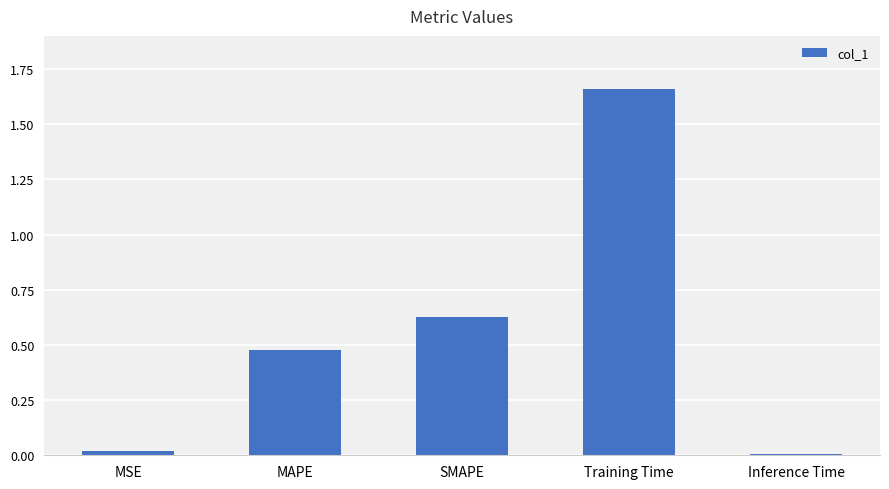

How many bars are there in total?

5